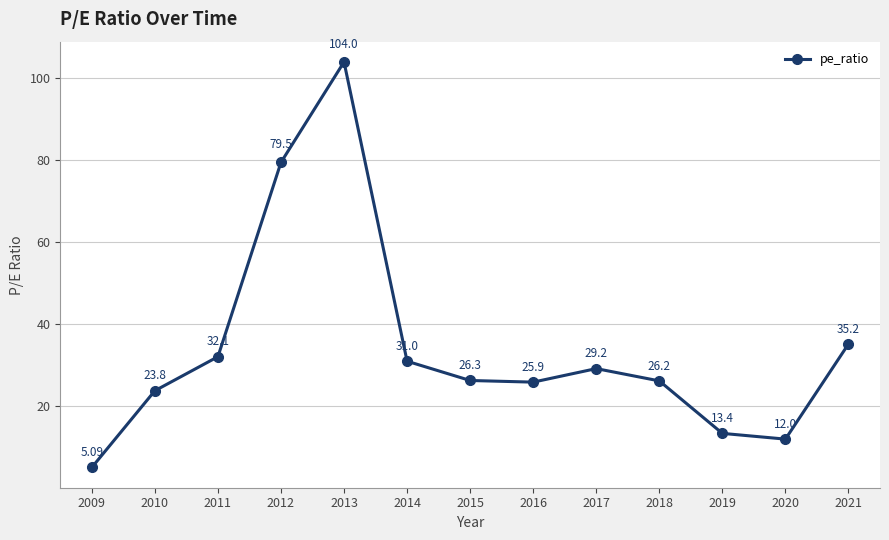

What is the smallest value displayed?

5.1